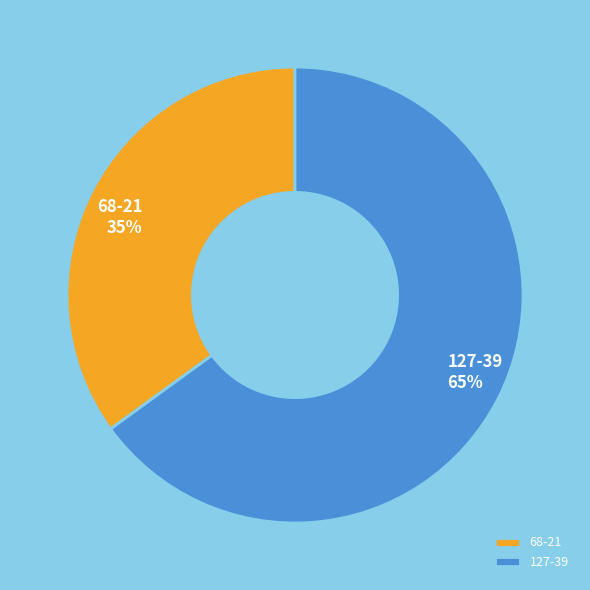

Does any single category account for the majority?

Yes